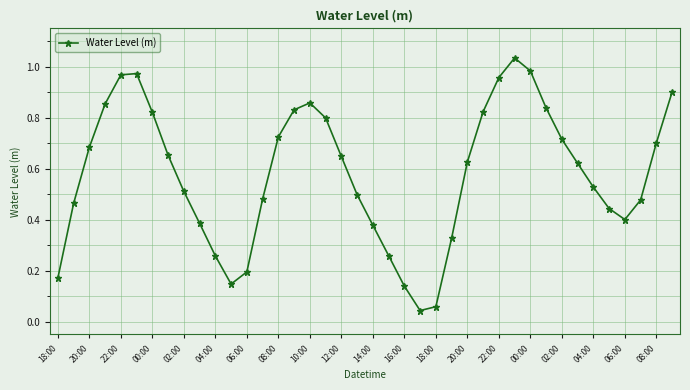

What is the sum of all values?

23.2